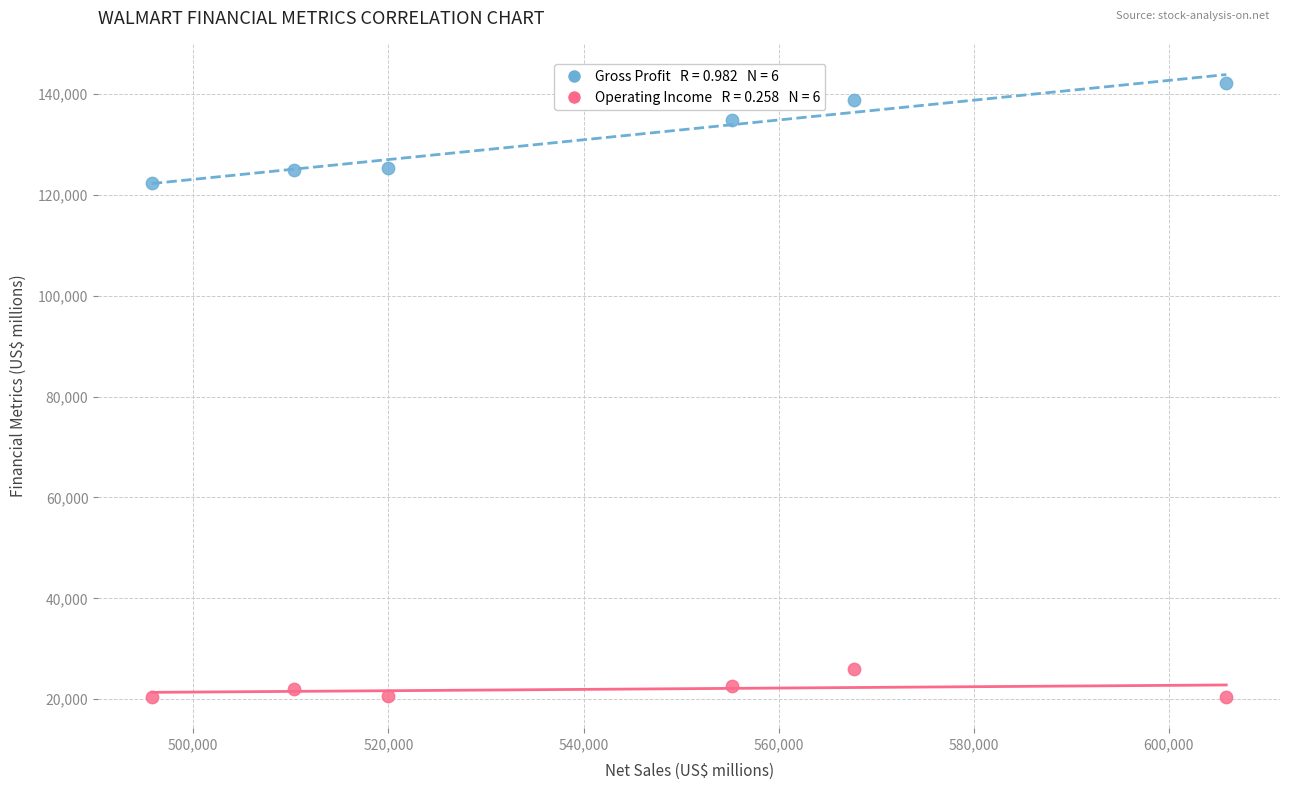

Across all series, what Y value is closest to 81294?

122365